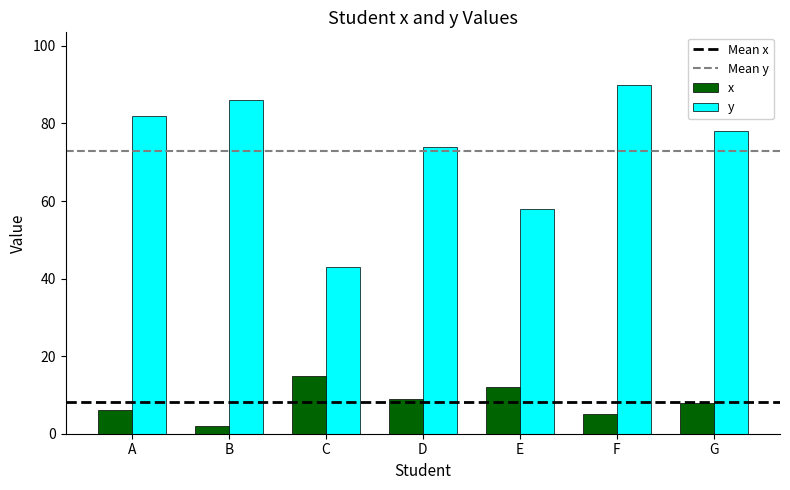

Rank the series at E from lowest to highest value.

x, y